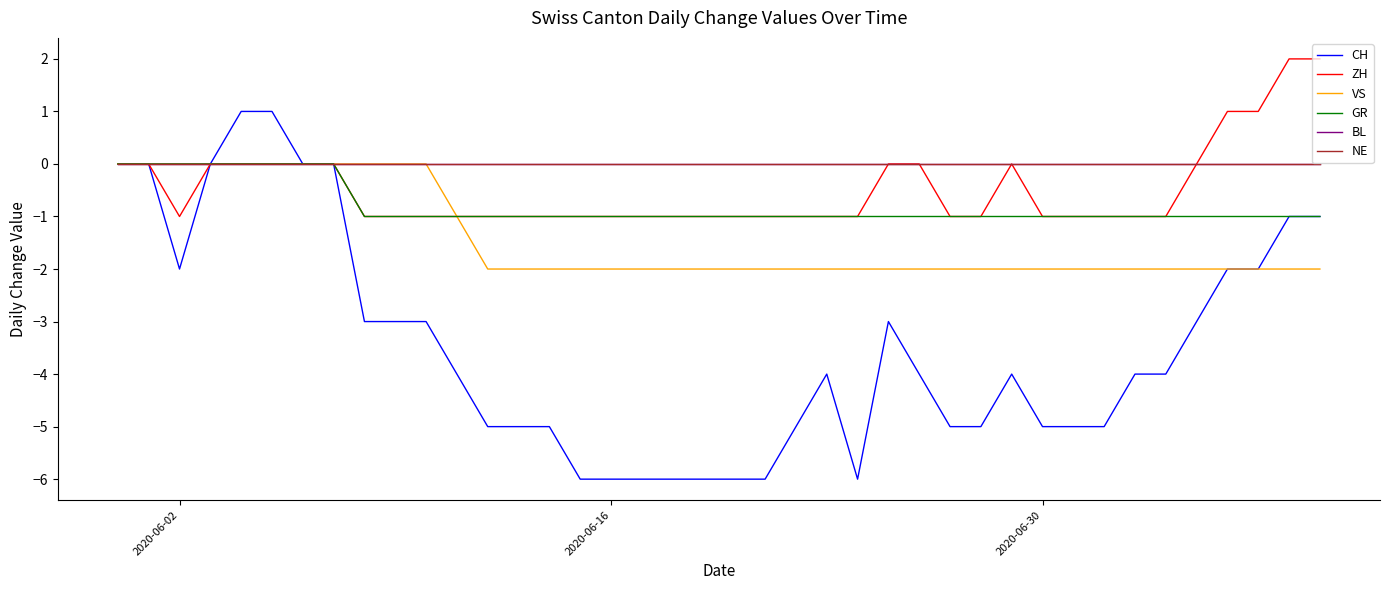

Reading left to right, what are all the values shown in this chart?

CH: 0	0	-2	0	1	1	0	0	-3	-3	-3	-4	-5	-5	-5	-6	-6	-6	-6	-6	-6	-6	-5	-4	-6	-3	-4	-5	-5	-4	-5	-5	-5	-4	-4	-3	-2	-2	-1	-1
ZH: 0	0	-1	0	0	0	0	0	-1	-1	-1	-1	-1	-1	-1	-1	-1	-1	-1	-1	-1	-1	-1	-1	-1	0	0	-1	-1	0	-1	-1	-1	-1	-1	0	1	1	2	2
VS: 0	0	0	0	0	0	0	0	0	0	0	-1	-2	-2	-2	-2	-2	-2	-2	-2	-2	-2	-2	-2	-2	-2	-2	-2	-2	-2	-2	-2	-2	-2	-2	-2	-2	-2	-2	-2
GR: 0	0	0	0	0	0	0	0	-1	-1	-1	-1	-1	-1	-1	-1	-1	-1	-1	-1	-1	-1	-1	-1	-1	-1	-1	-1	-1	-1	-1	-1	-1	-1	-1	-1	-1	-1	-1	-1
BL: 0	0	0	0	0	0	0	0	0	0	0	0	0	0	0	0	0	0	0	0	0	0	0	0	0	0	0	0	0	0	0	0	0	0	0	0	0	0	0	0
NE: 0	0	0	0	0	0	0	0	0	0	0	0	0	0	0	0	0	0	0	0	0	0	0	0	0	0	0	0	0	0	0	0	0	0	0	0	0	0	0	0